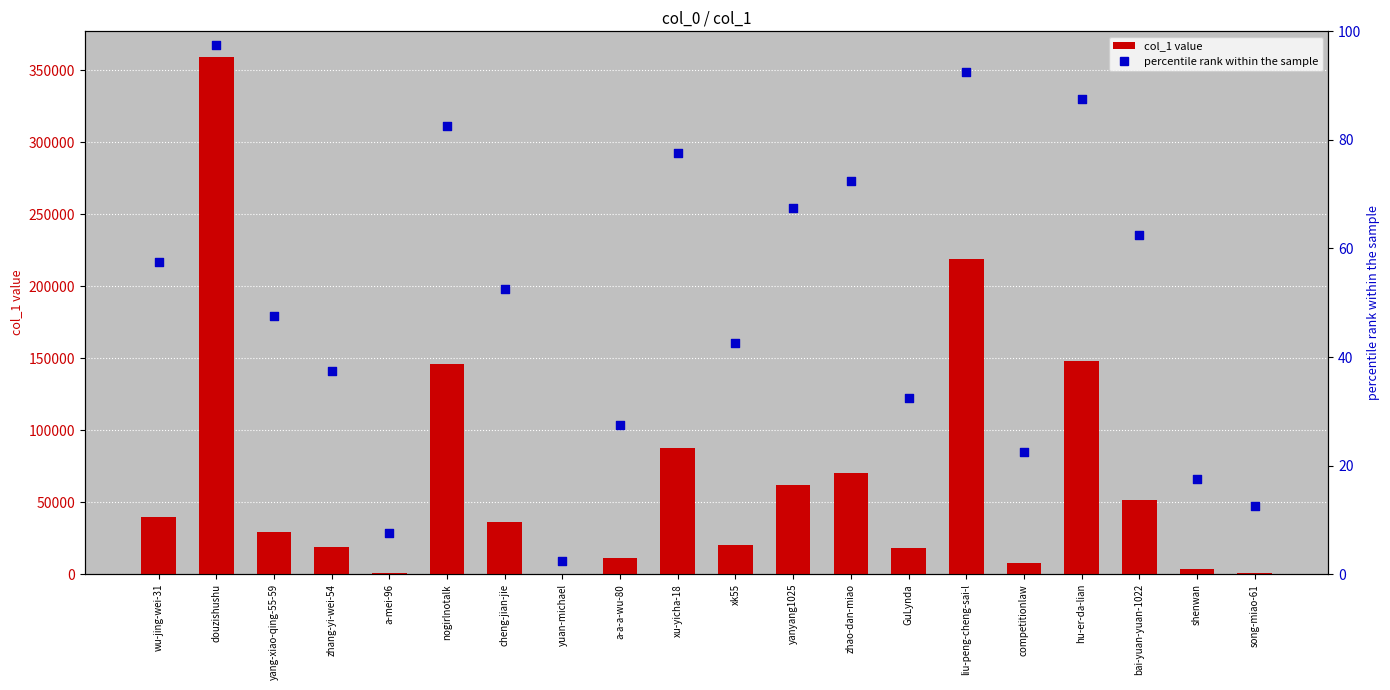

What is the total value across all series at xu-yicha-18?

87487.5